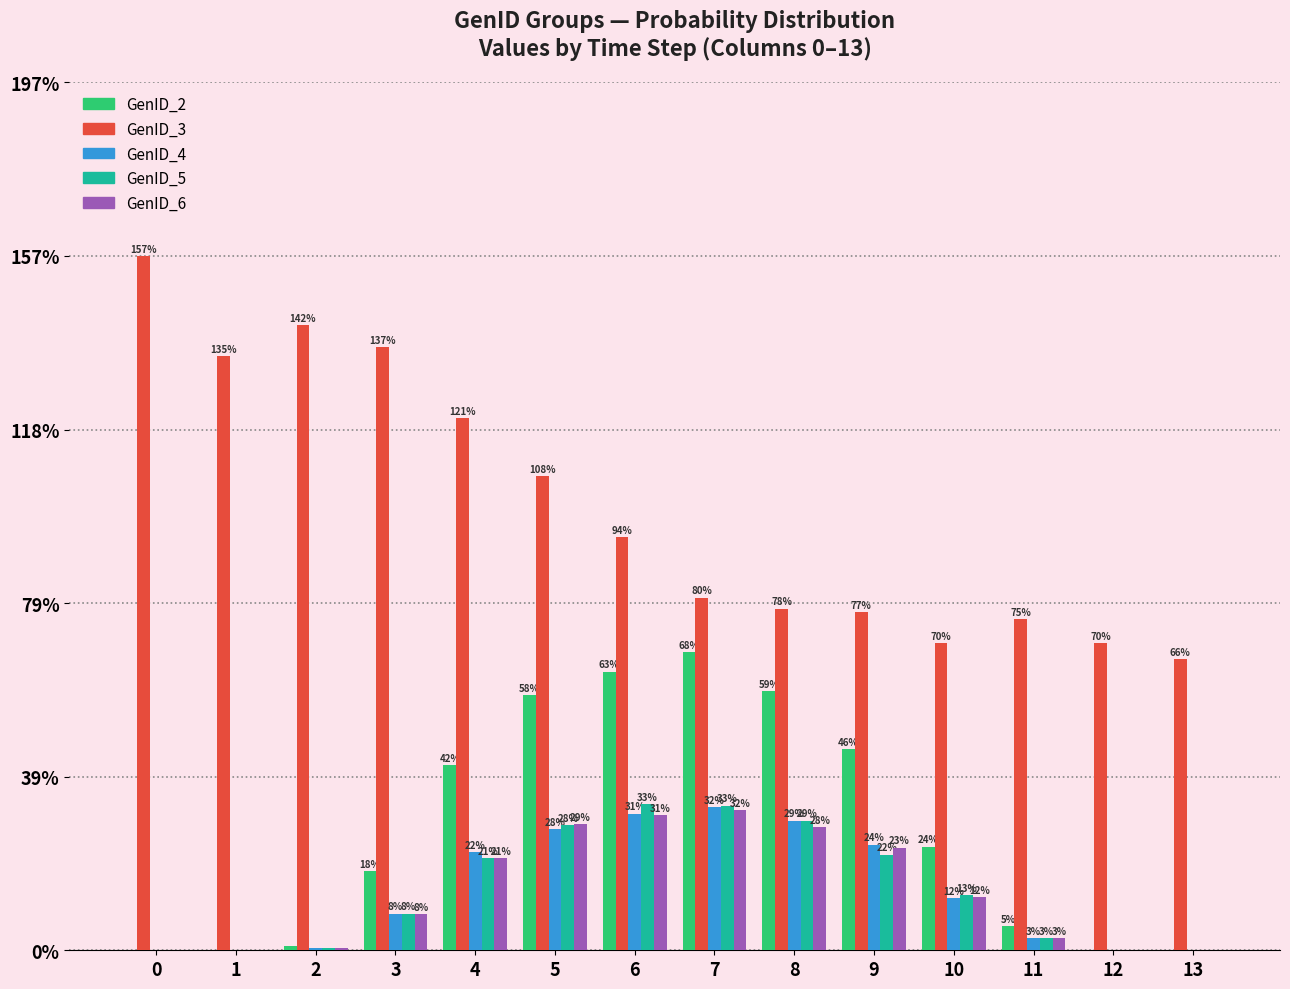

What are all the series names shown in the legend?

GenID_2, GenID_3, GenID_4, GenID_5, GenID_6